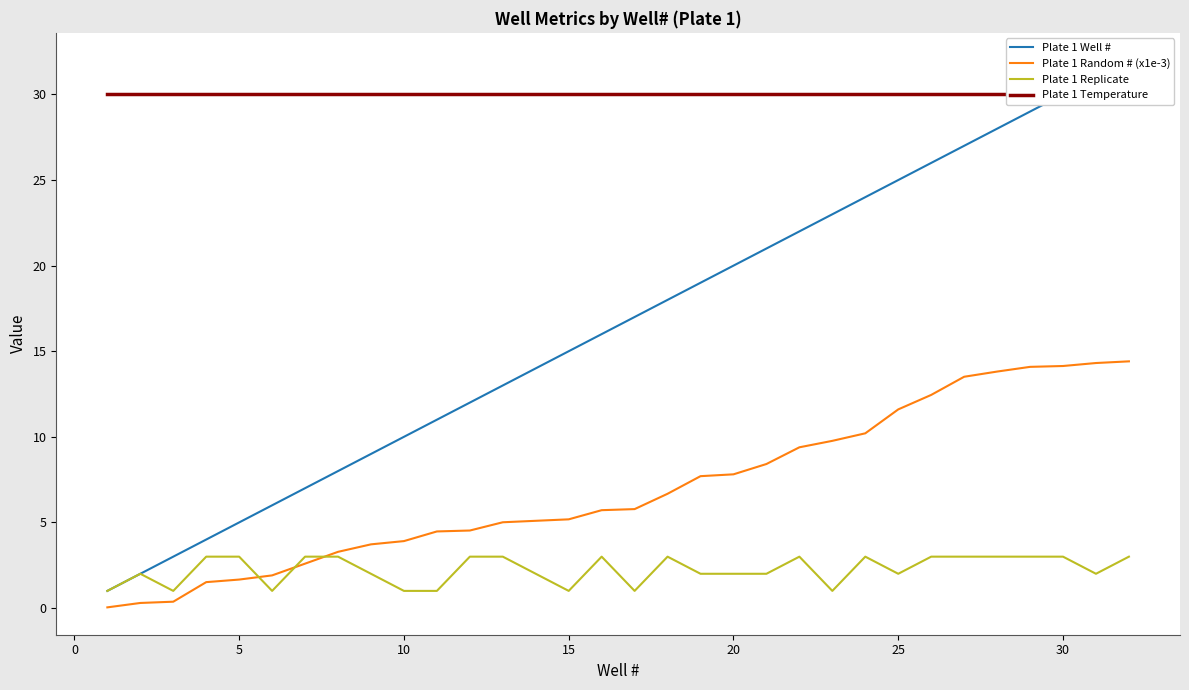

True or false: Plate 1 Temperature and Plate 1 Well # intersect in this chart.

False